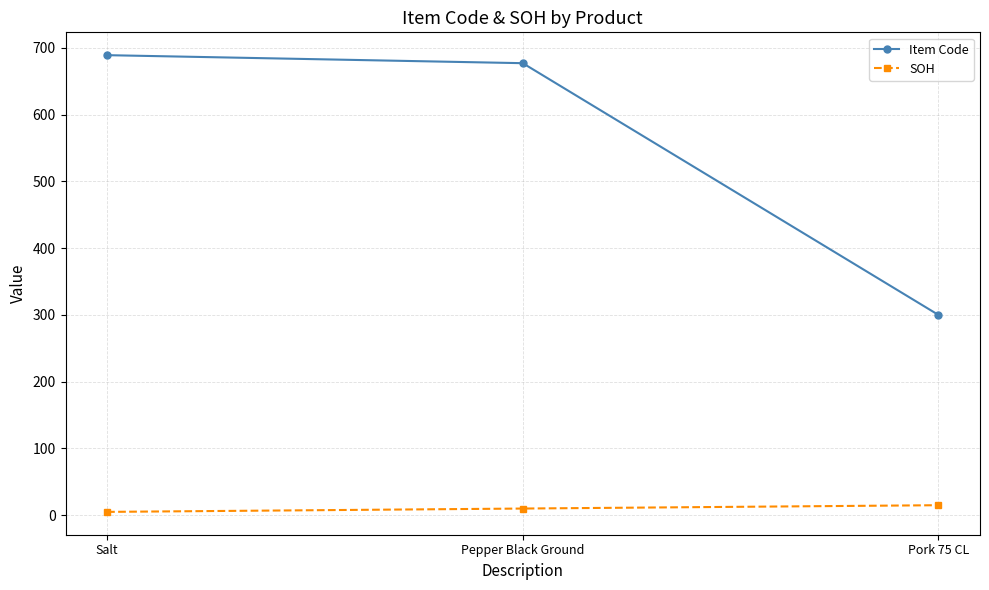

Reading left to right, what are all the values shown in this chart?

Item Code: Salt=689	Pepper Black Ground=677	Pork 75 CL=300
SOH: Salt=5	Pepper Black Ground=10	Pork 75 CL=15